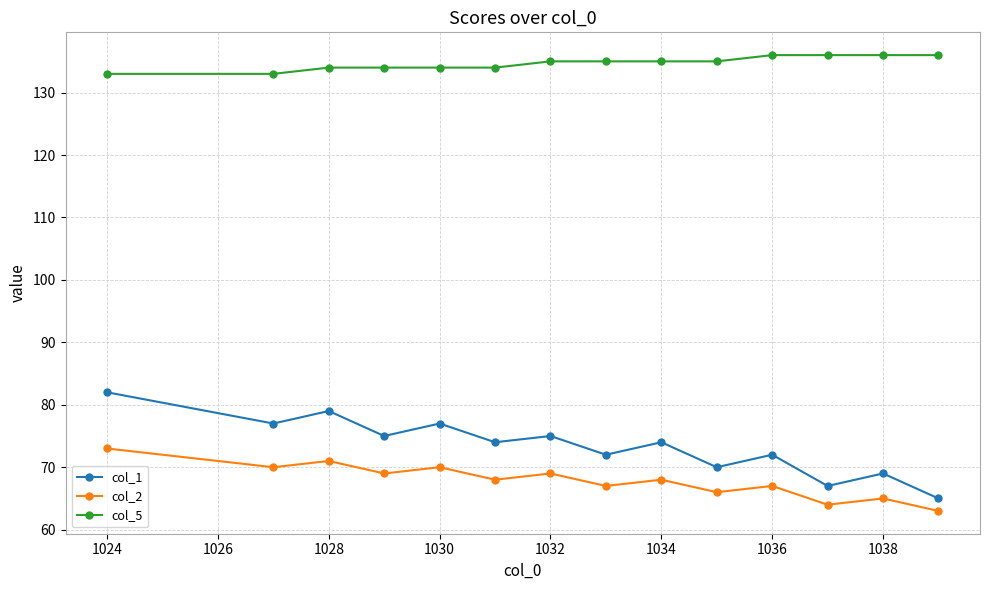

True or false: col_1 and col_5 cross at least once.

False